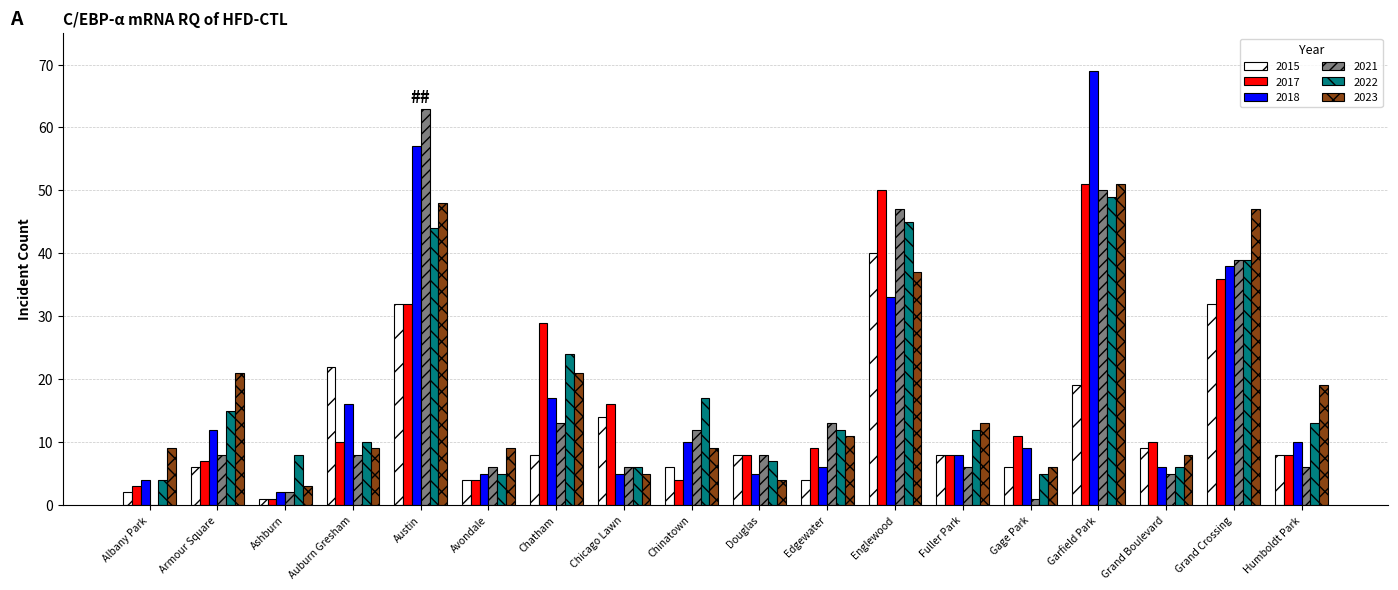

The 2018 series shows 6 at Chatham. True or false?

False